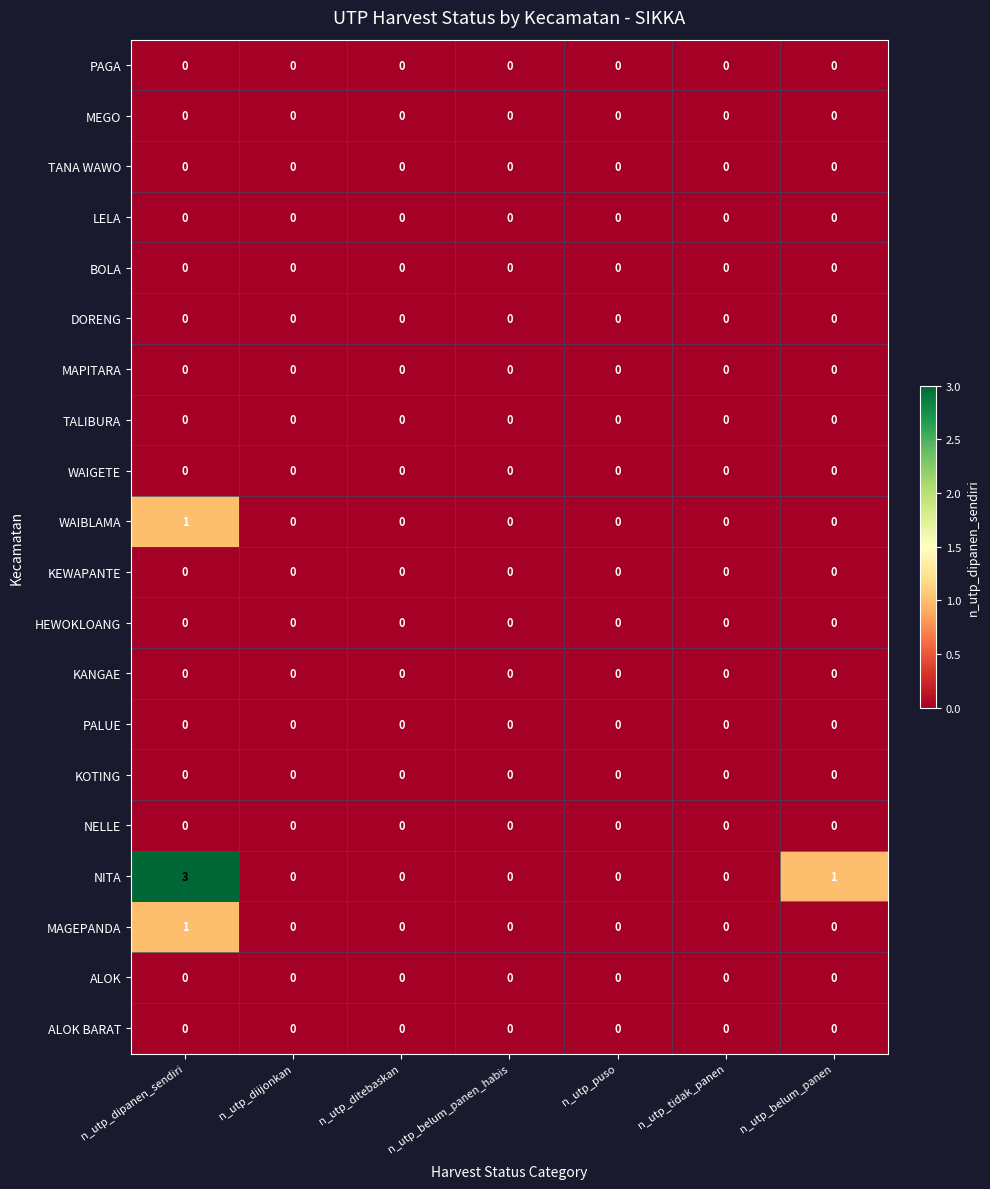

Which series has the widest spread of values?

NITA